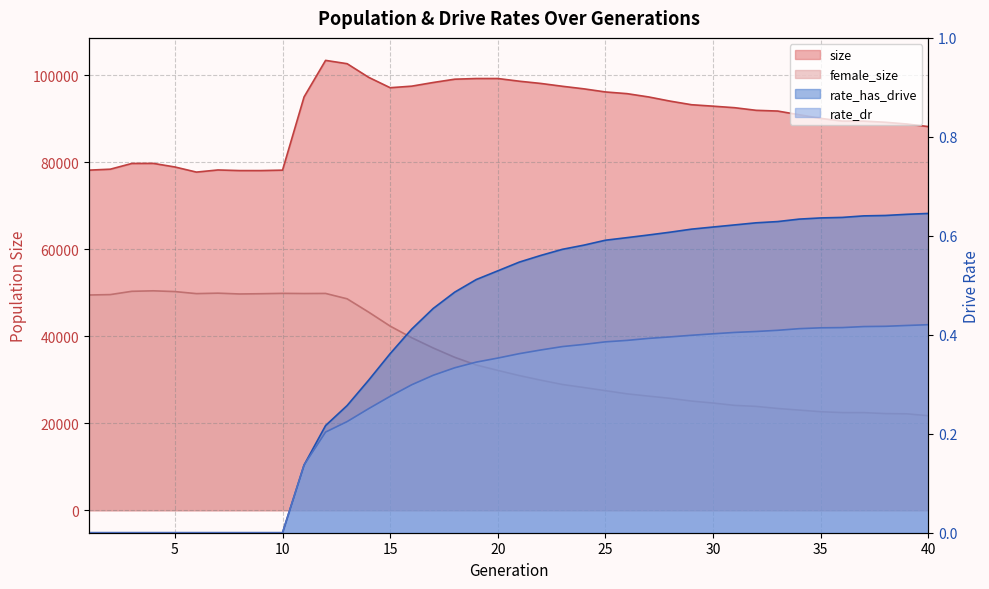

What is the difference between the maximum and second lowest values in the female_size series?

28269.0